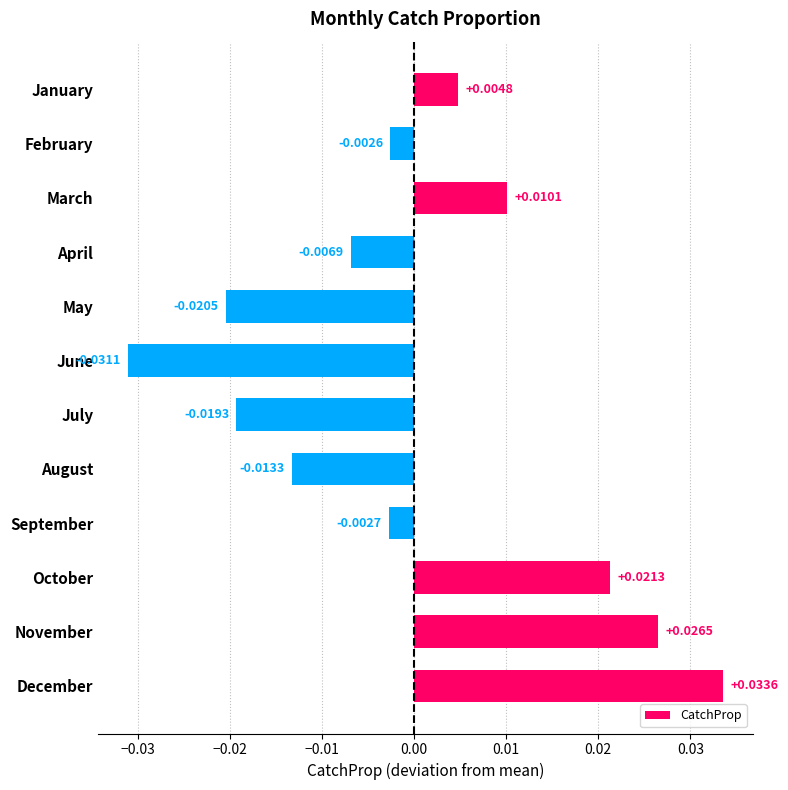

How many values are below zero?

7